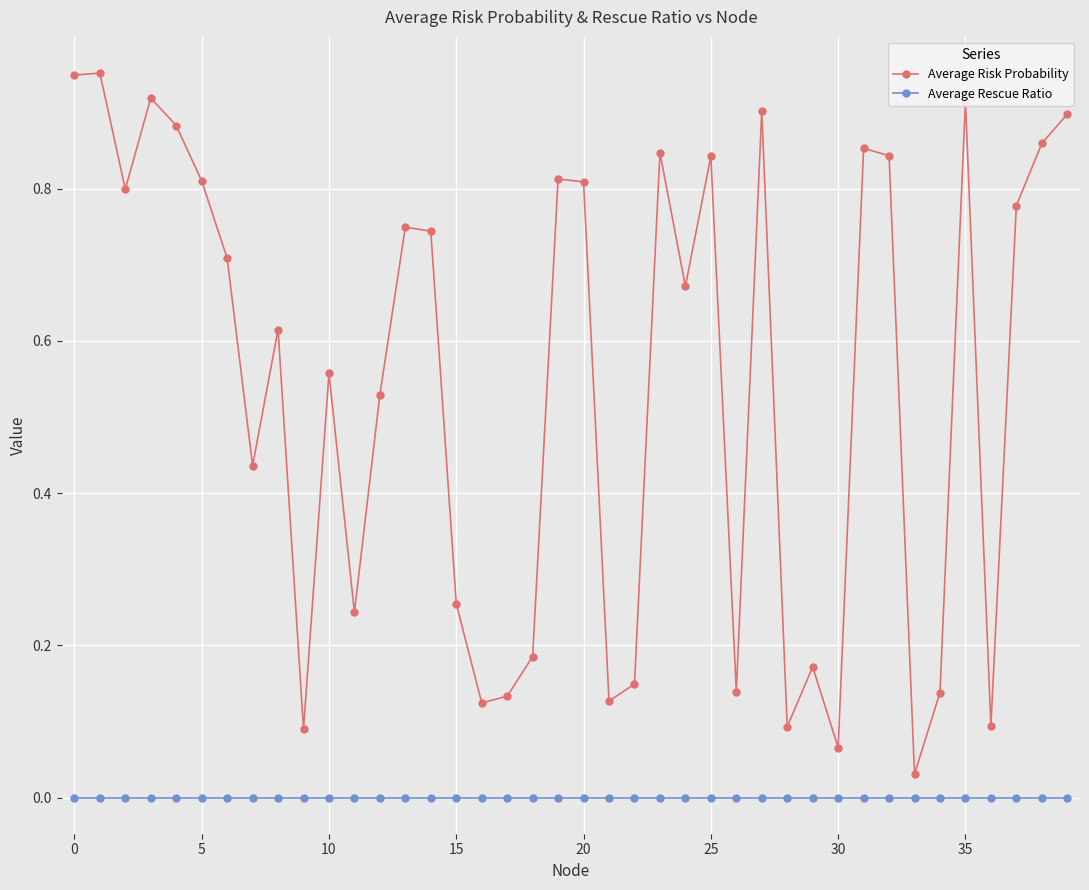

Which series has the widest spread of values?

Average Risk Probability